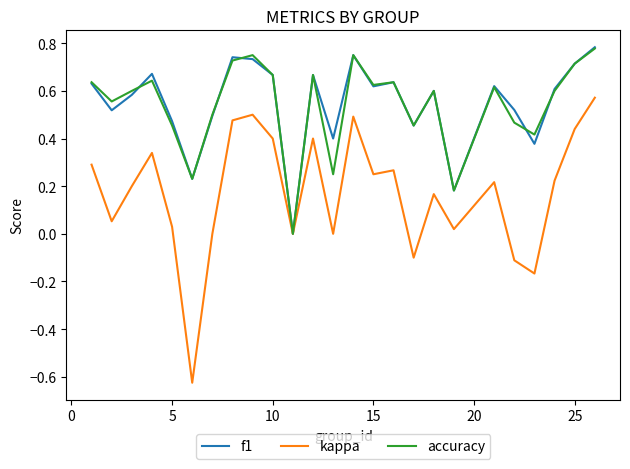

Which series has the largest range (max minus min)?

kappa